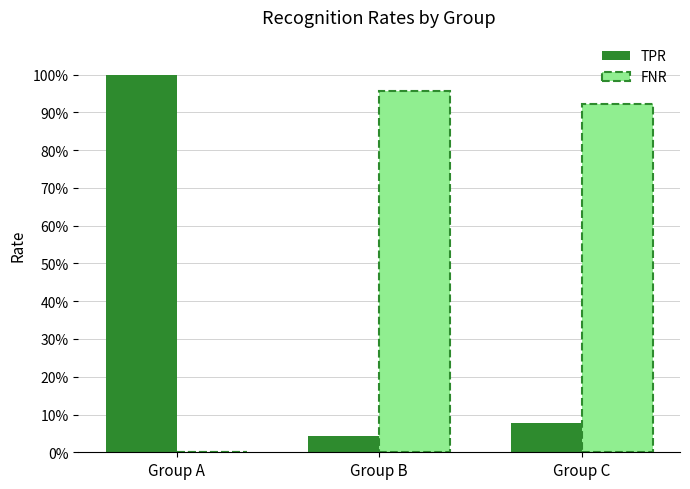

What is the difference between the FNR values at Group A and Group B?

1.0